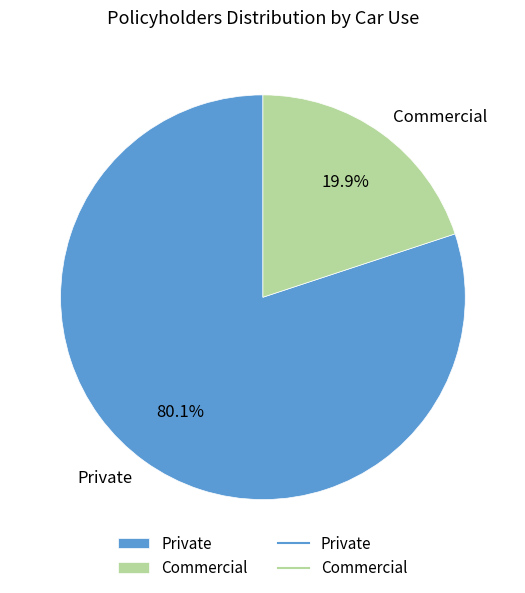

Is it true that Private is 69% of the pie?

False